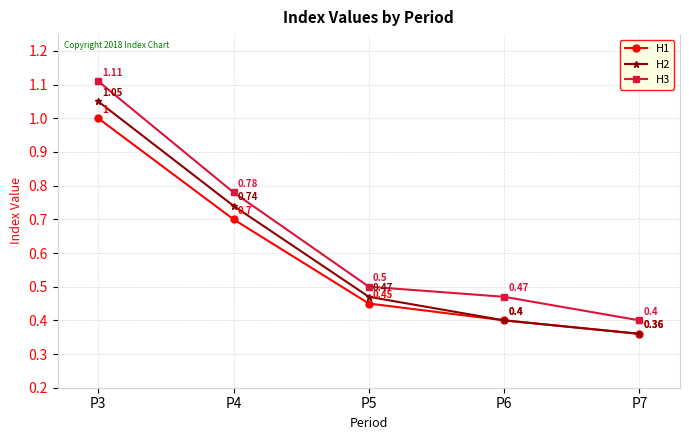

What is the sum of the H3 values at P4 and P7?

1.2